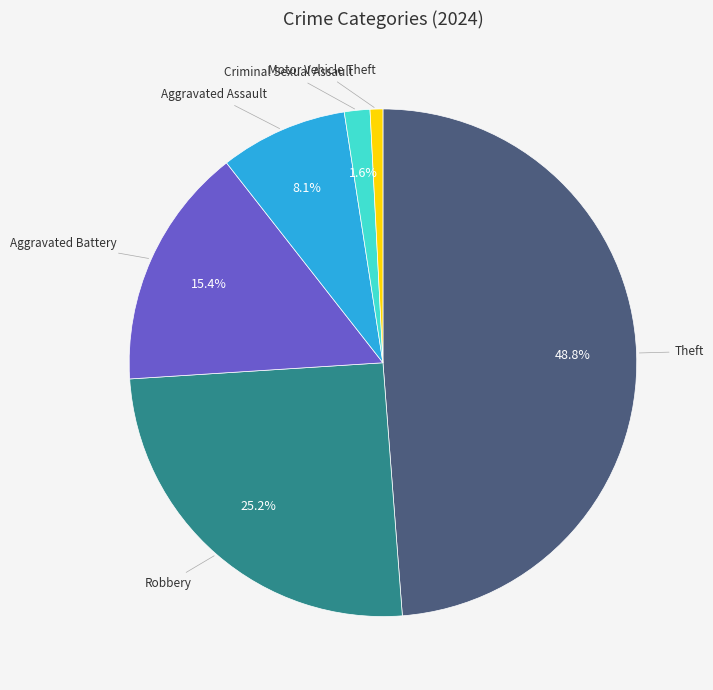

Is there a majority slice in this chart?

No